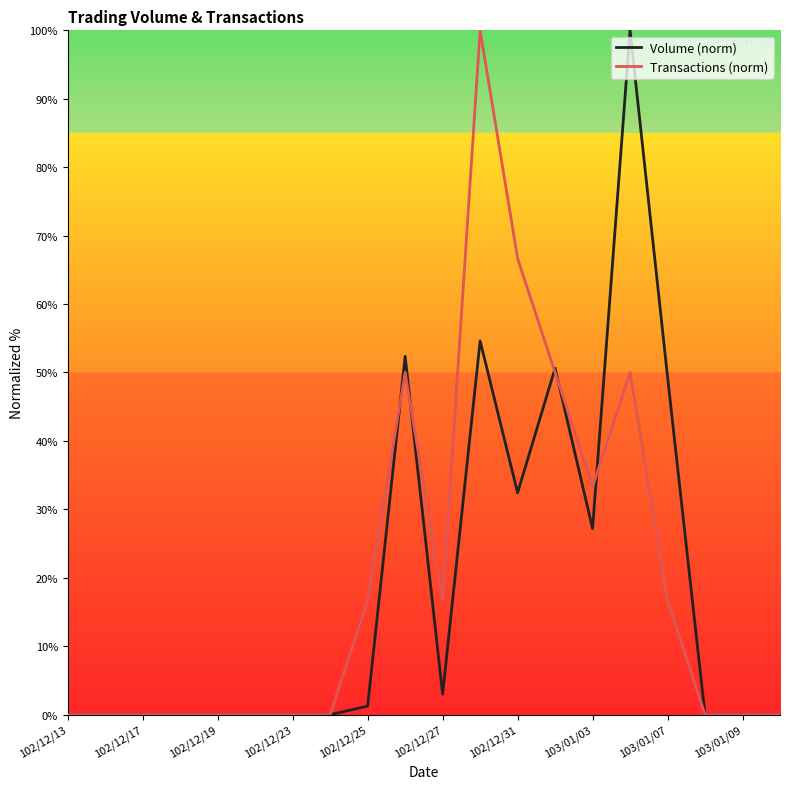

What is the maximum value for Volume (norm)?

100.0